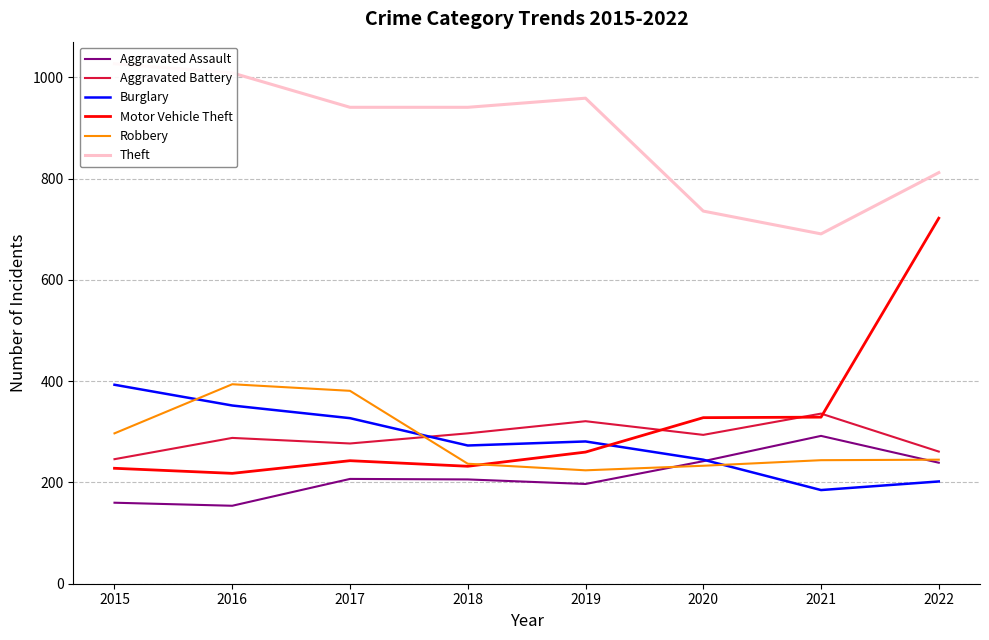

The Motor Vehicle Theft series shows 232 at 2018. True or false?

True